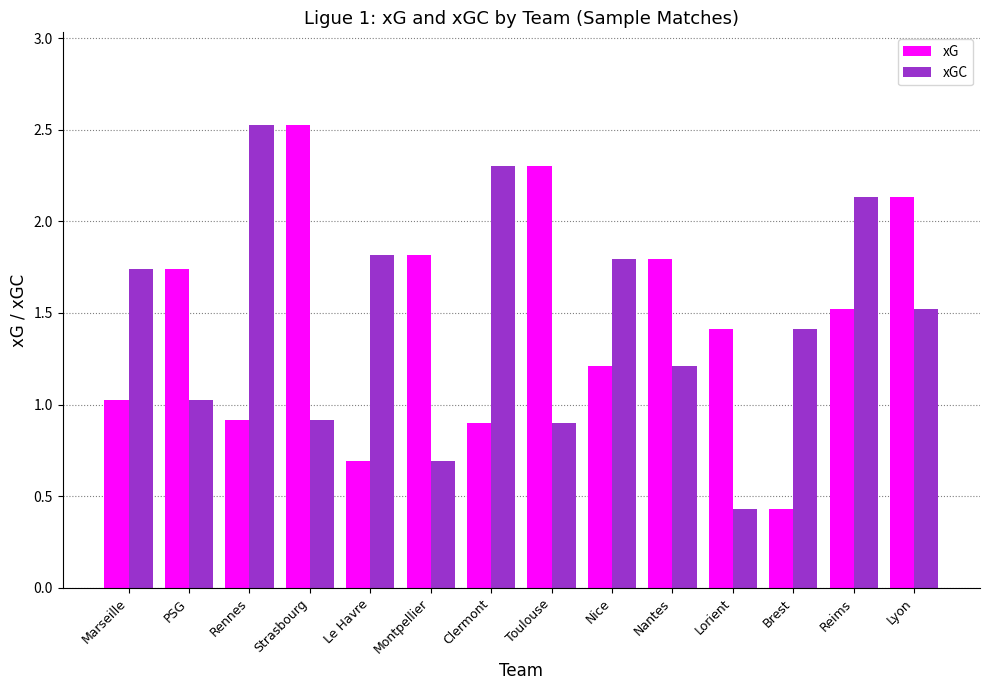

What is the difference between the second highest and minimum values in the xG series?

1.9